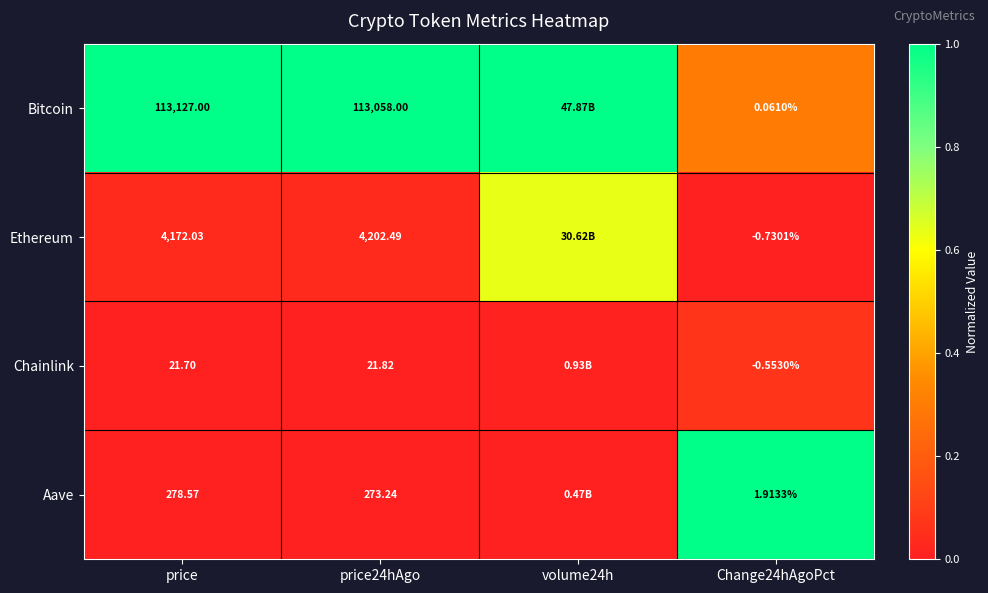

At how many categories does at least one series exceed 0?

4